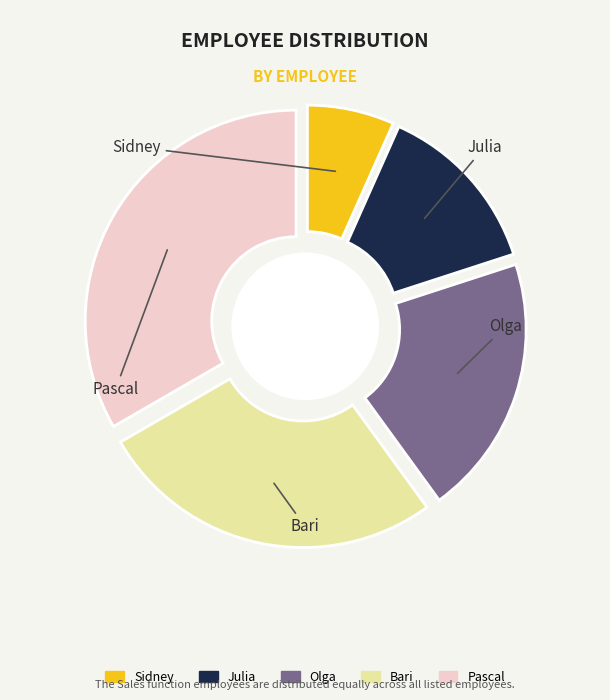

Rank the categories by value from lowest to highest.

Sidney, Julia, Olga, Bari, Pascal